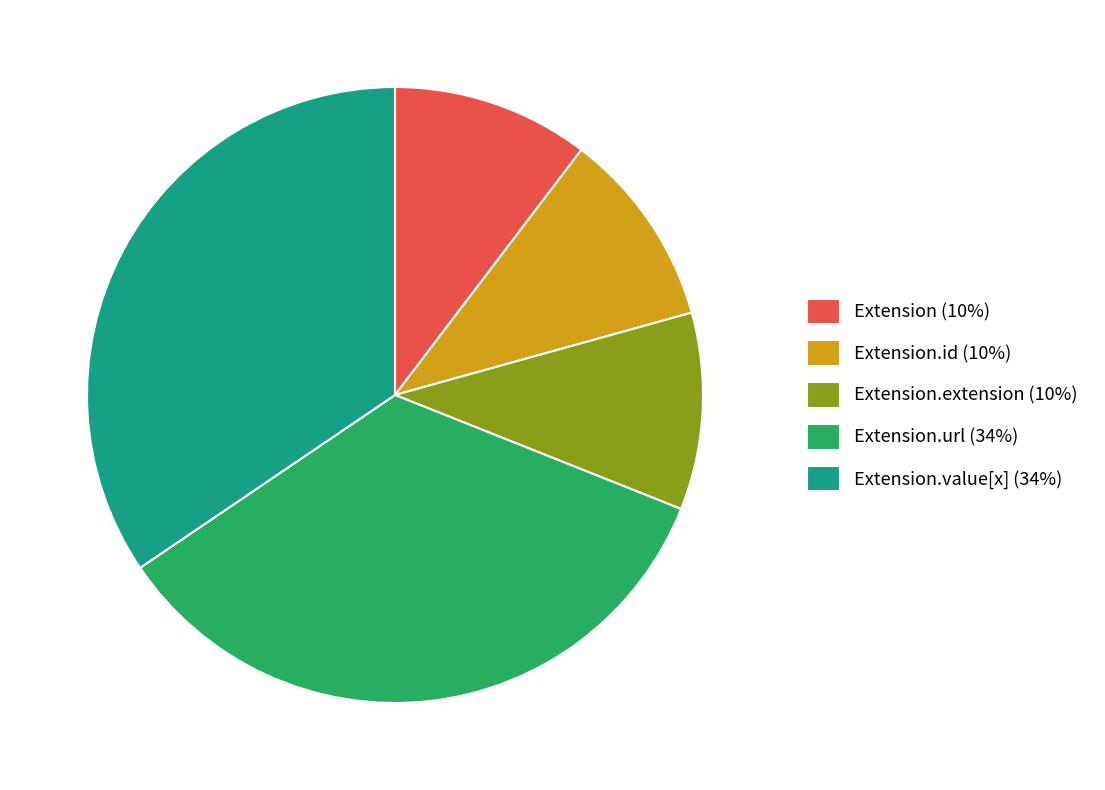

Approximately how many times larger is the value at Extension (10%) compared to Extension.value[x] (34%)?

0.3